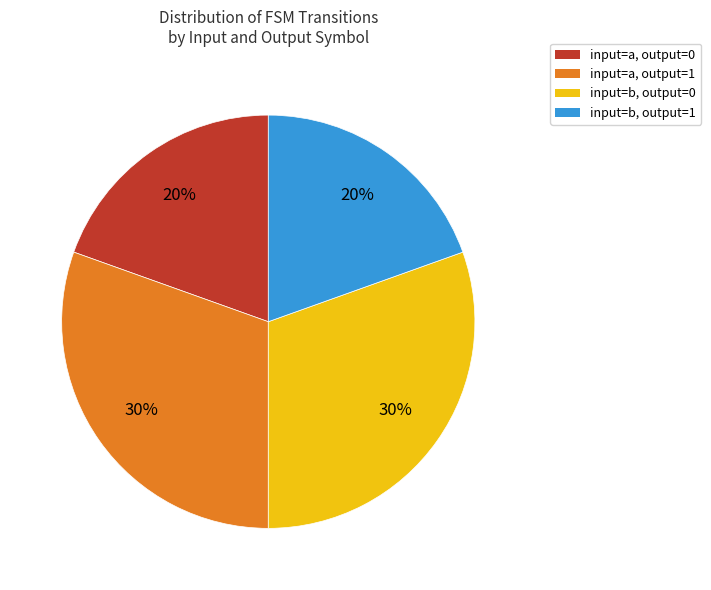

How many segments does this pie chart have?

4